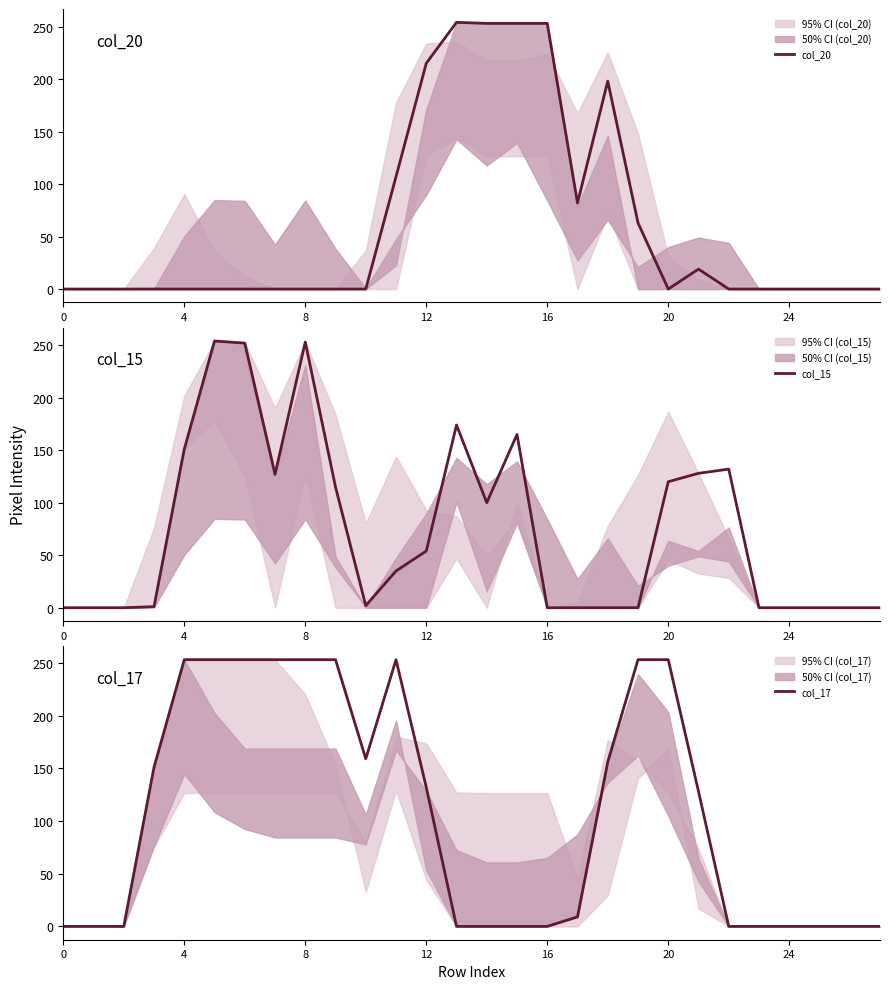

Does the chart have visible grid lines?

No